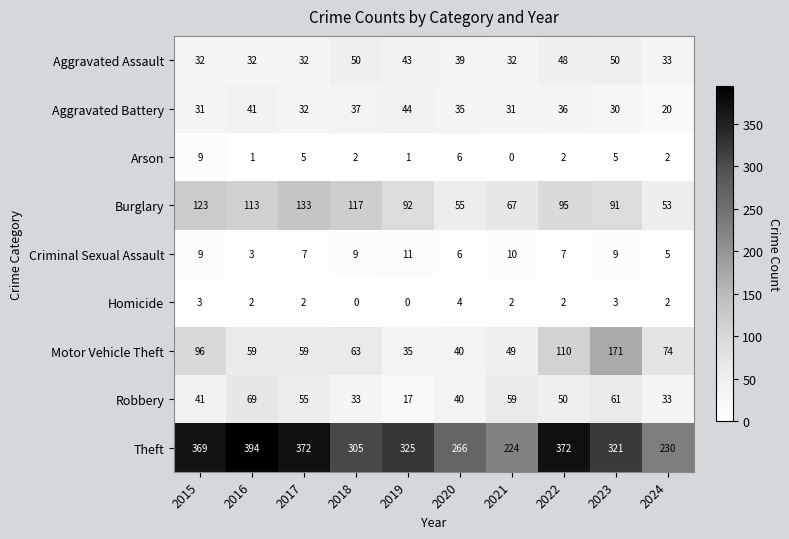

List the series in order of their peak value, lowest first.

Homicide, Arson, Criminal Sexual Assault, Aggravated Battery, Aggravated Assault, Robbery, Burglary, Motor Vehicle Theft, Theft